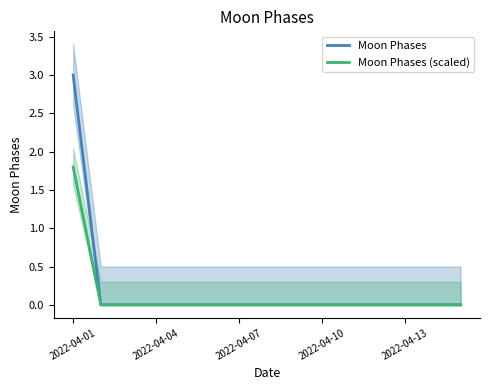

Which series has the largest total across all categories?

Moon Phases